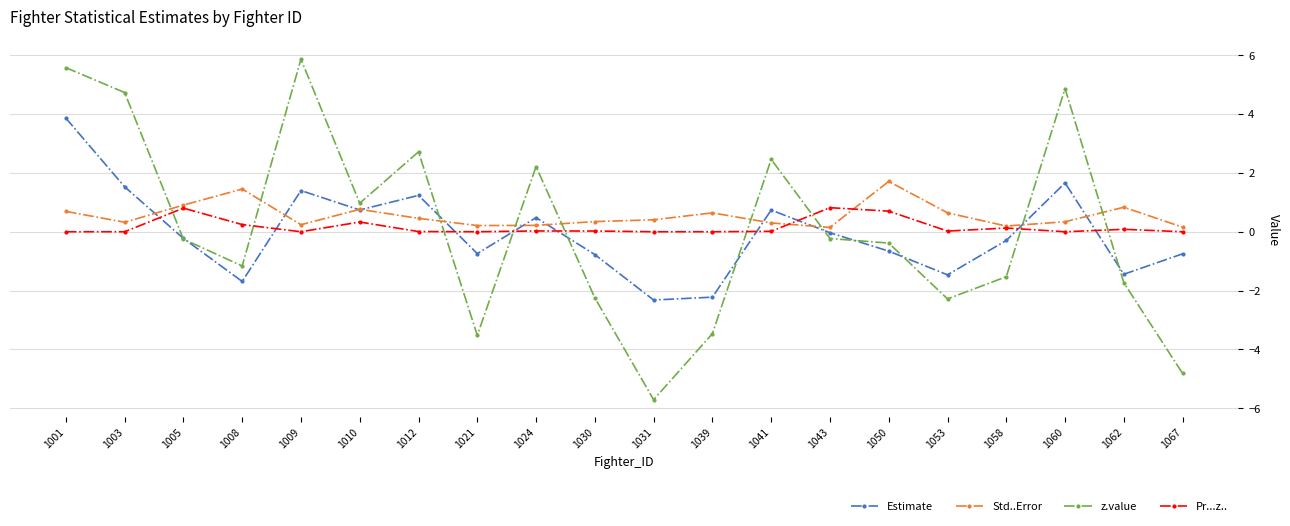

Between which two adjacent categories do Std..Error and z.value first intersect?

1003 and 1005